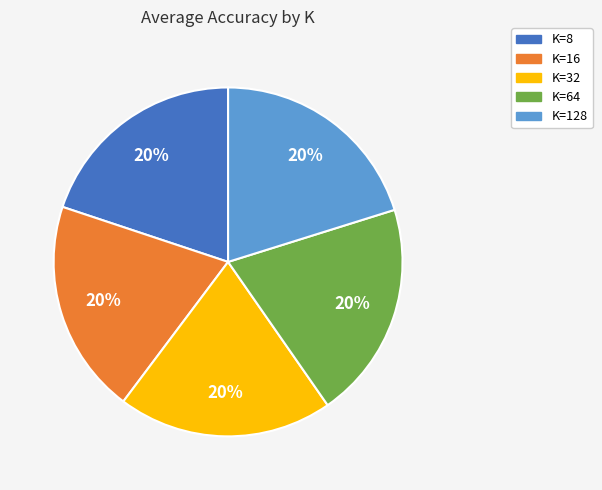

What percentage is the K=64 slice, to the nearest percent?

20%